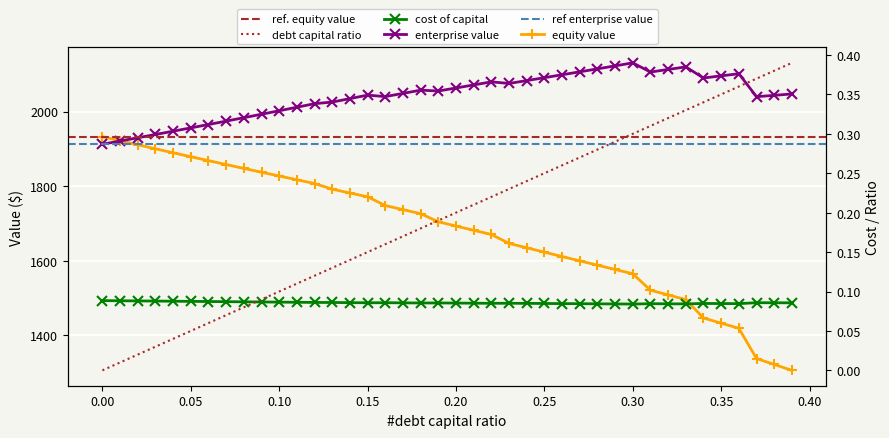

What is the difference between the second highest and second lowest values in the debt_capital series?

0.4